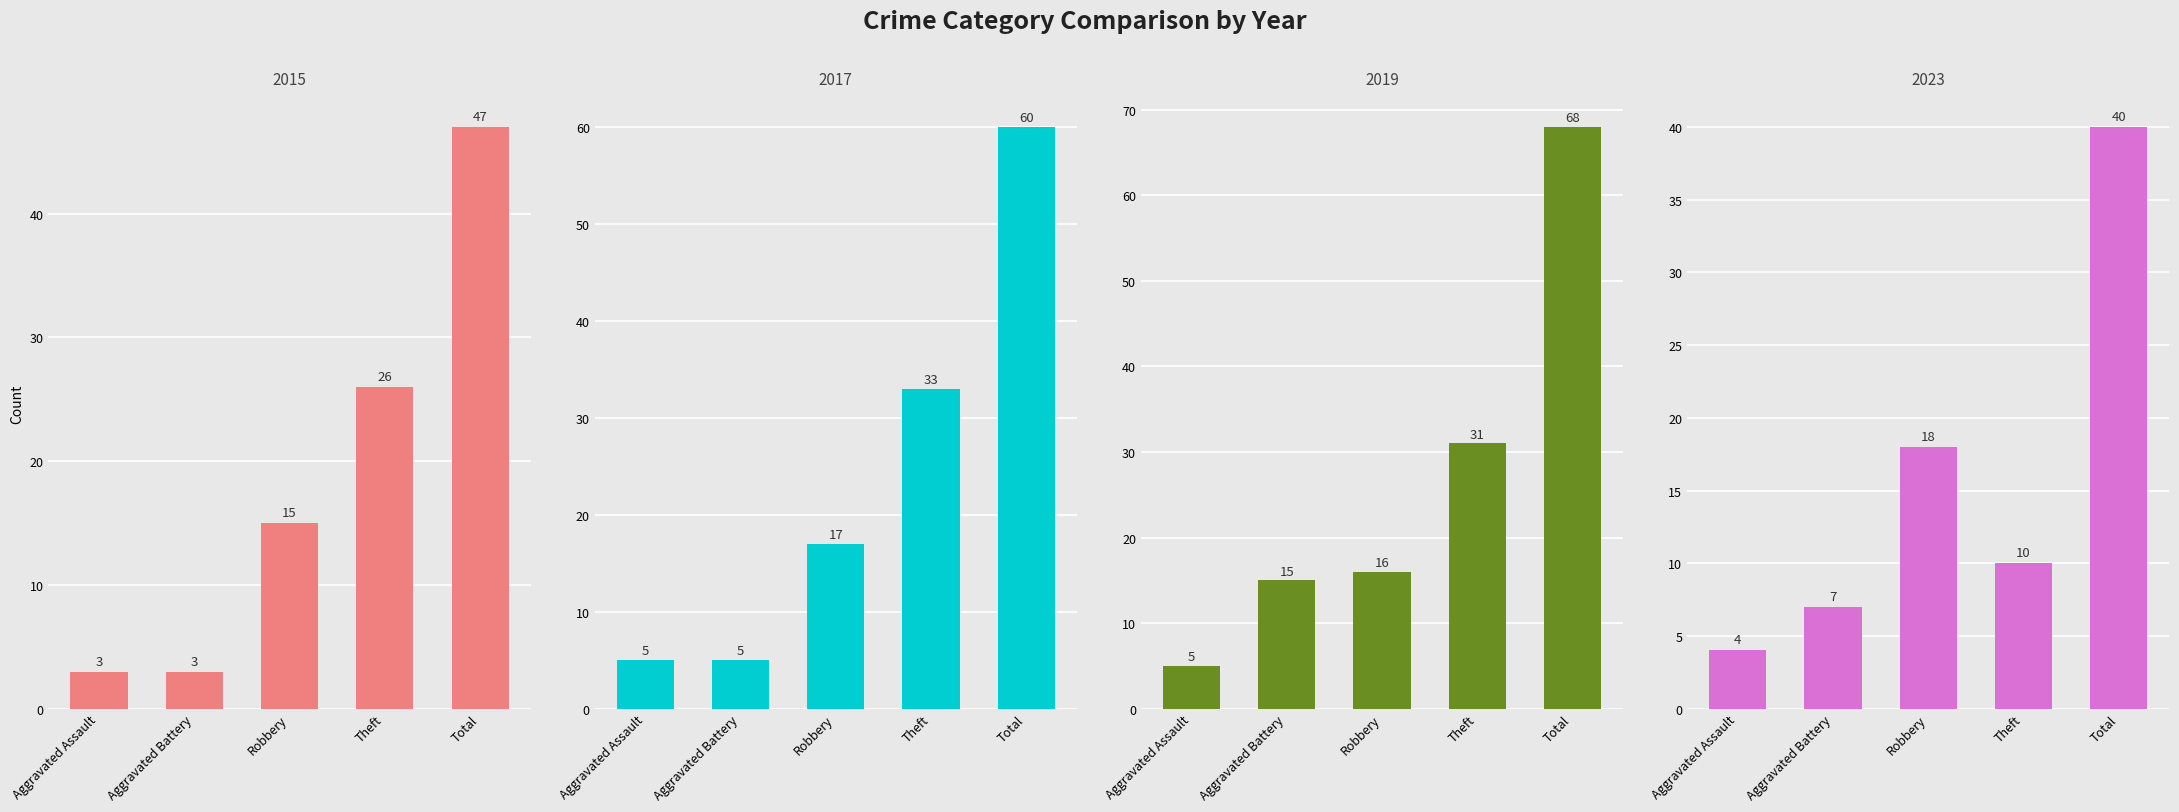

Which category has the highest value in the 2017 series?

Total